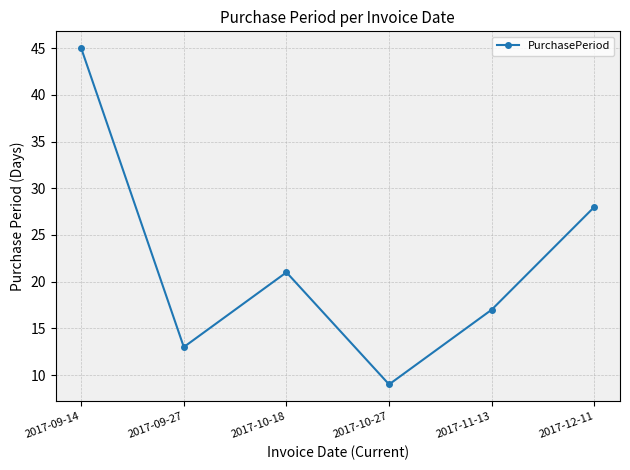

The chart shows a value of 9 at 2017-10-27. True or false?

True